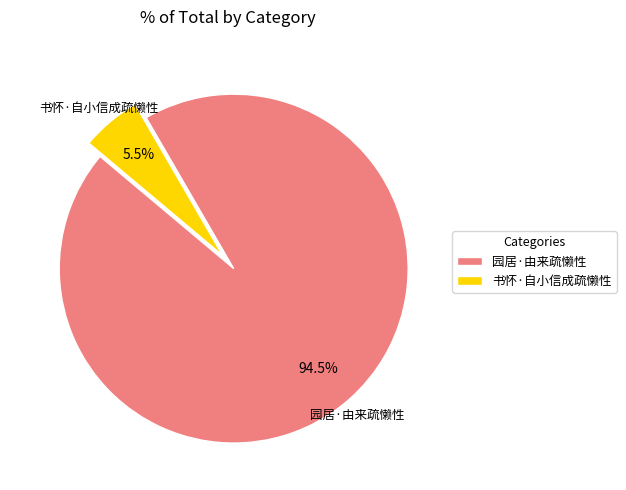

Which category has the biggest portion of the pie?

园居·由来疏懒性